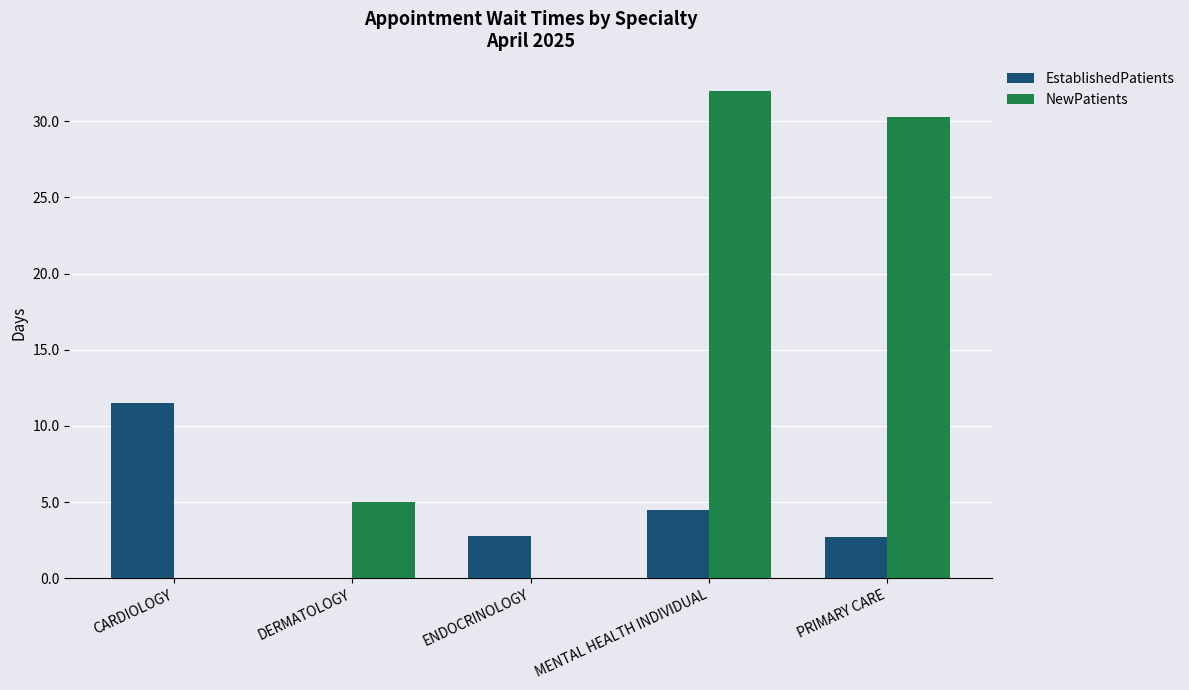

Which series has the largest total across all categories?

NewPatients